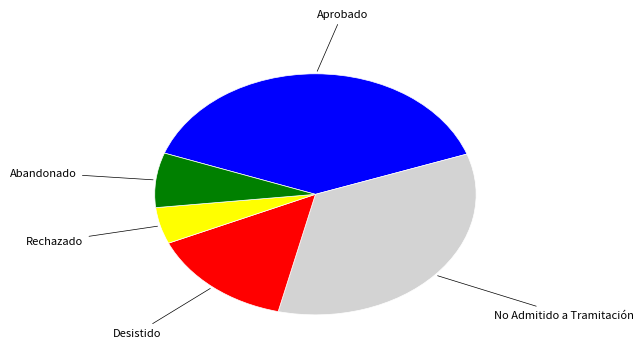

Which category has the smallest portion of the pie?

Rechazado